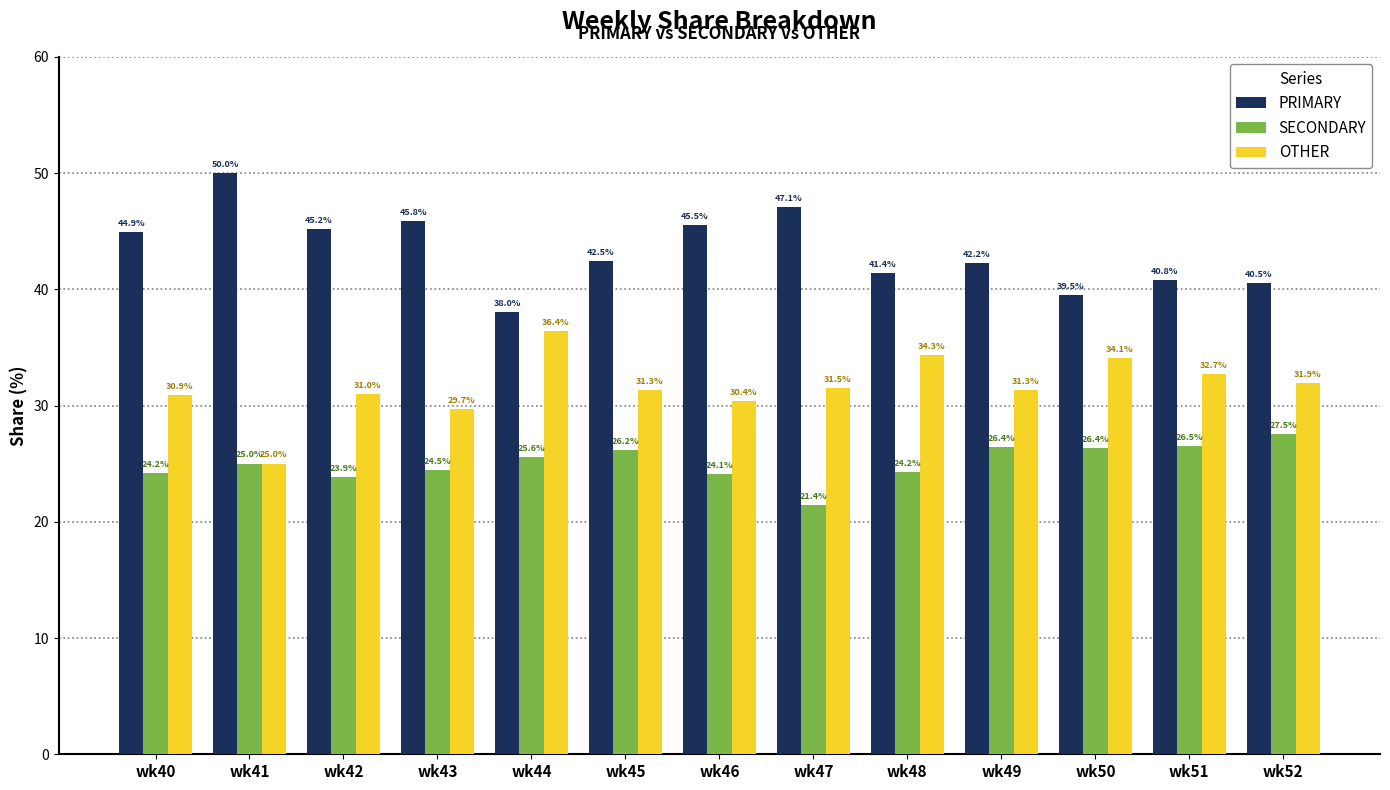

Rank the series by their maximum value, from highest to lowest.

PRIMARY, OTHER, SECONDARY